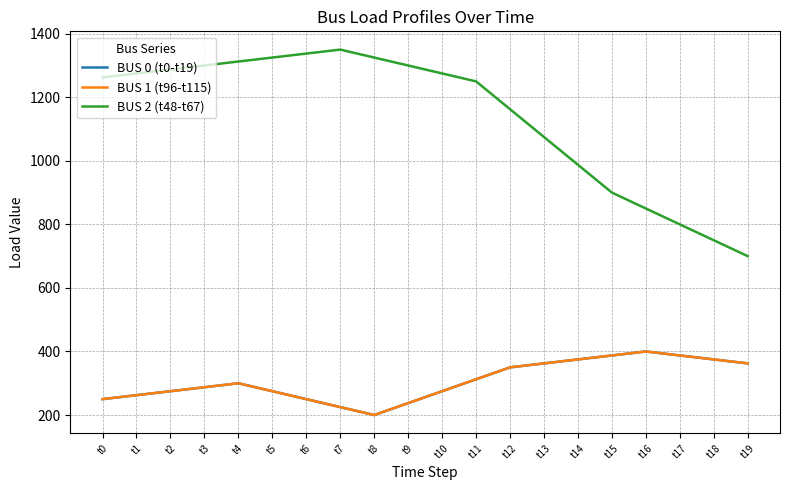

Does the chart display data point markers on the line(s)?

No